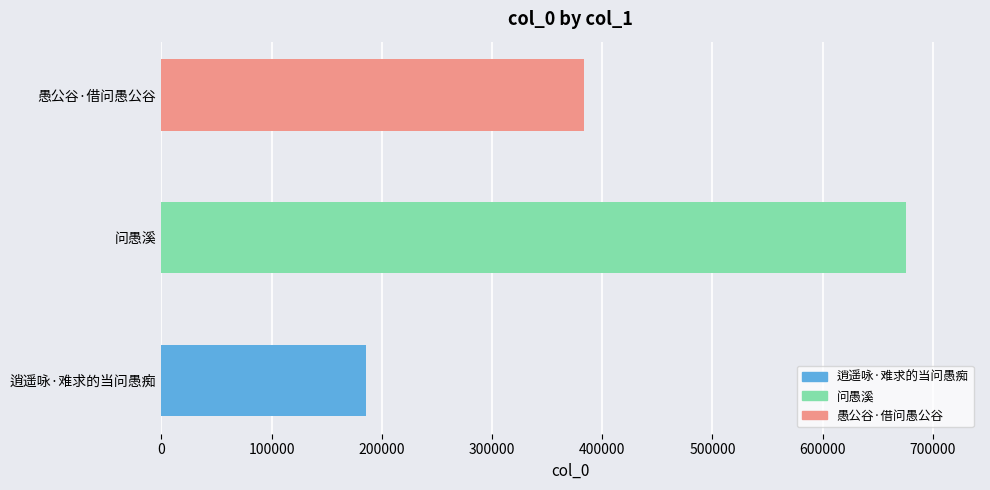

Which label corresponds to the largest value in the chart?

问愚溪